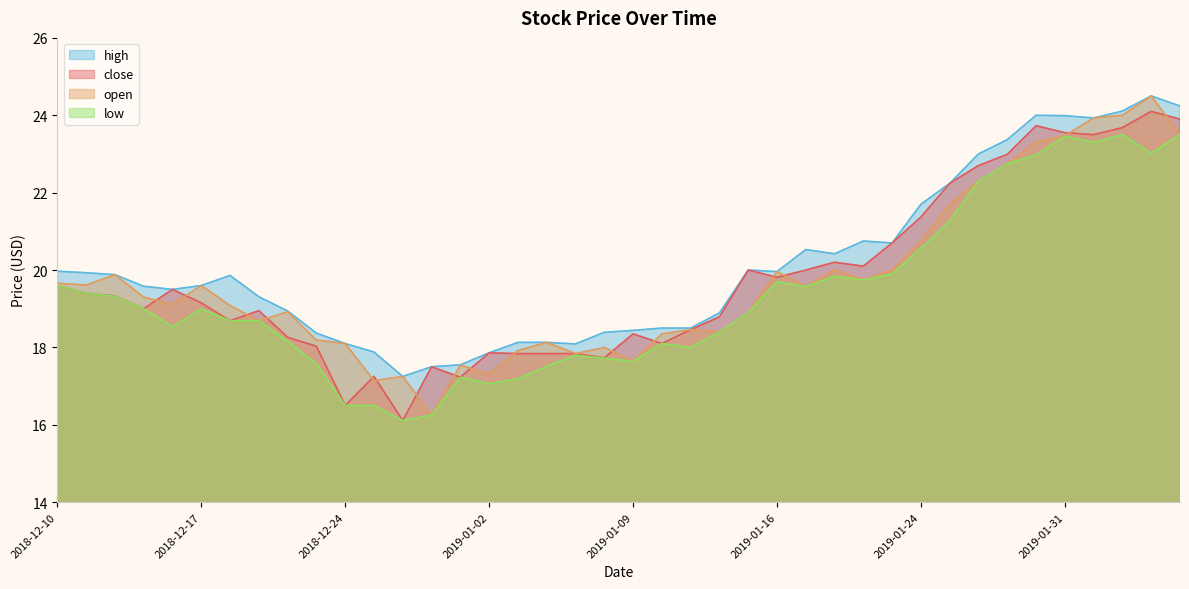

True or false: high and close cross at least once.

False